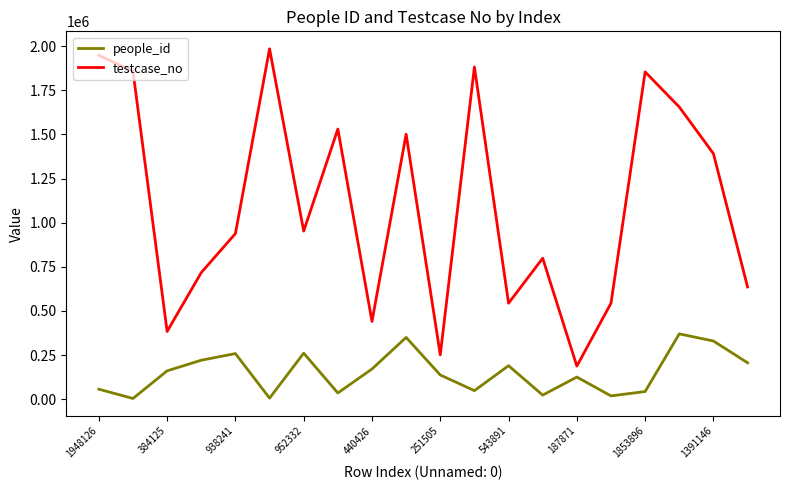

What is the highest value of the people_id series?

370270